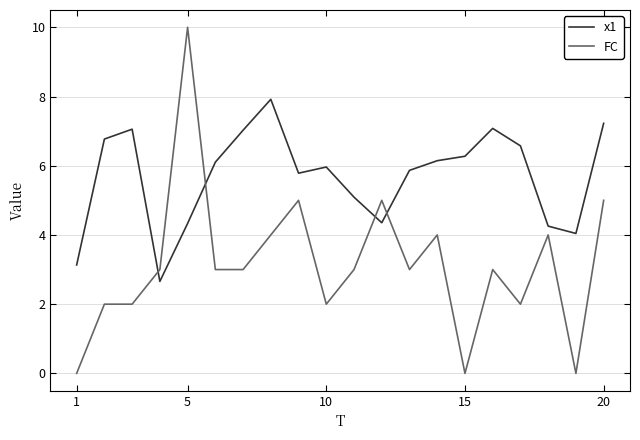

List the series in order of their overall mean, highest first.

x1, FC